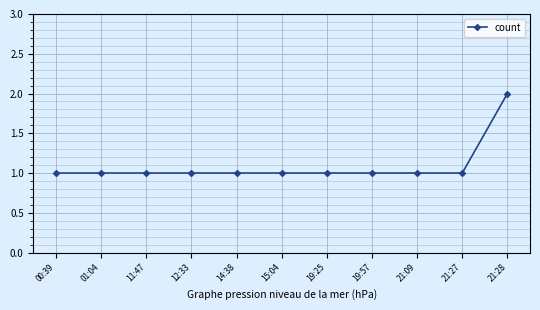

Count the values in the range 1 to 2.

11